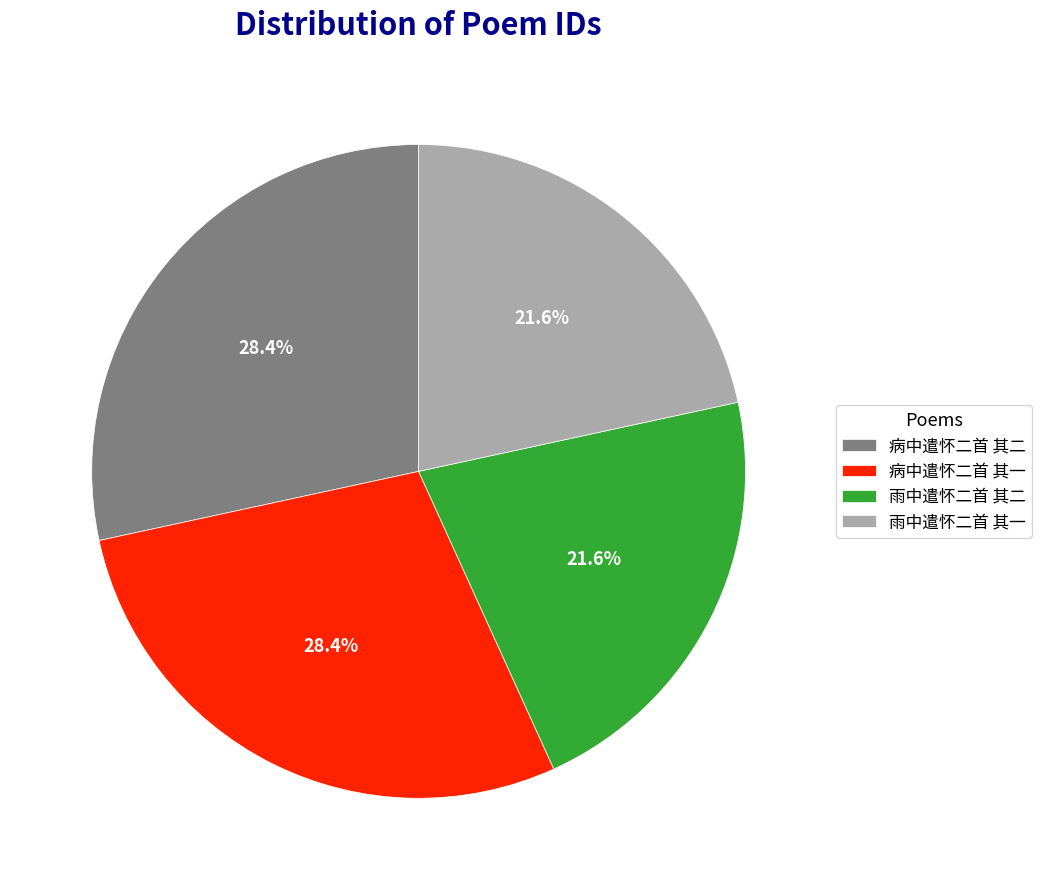

How many segments does this pie chart have?

4